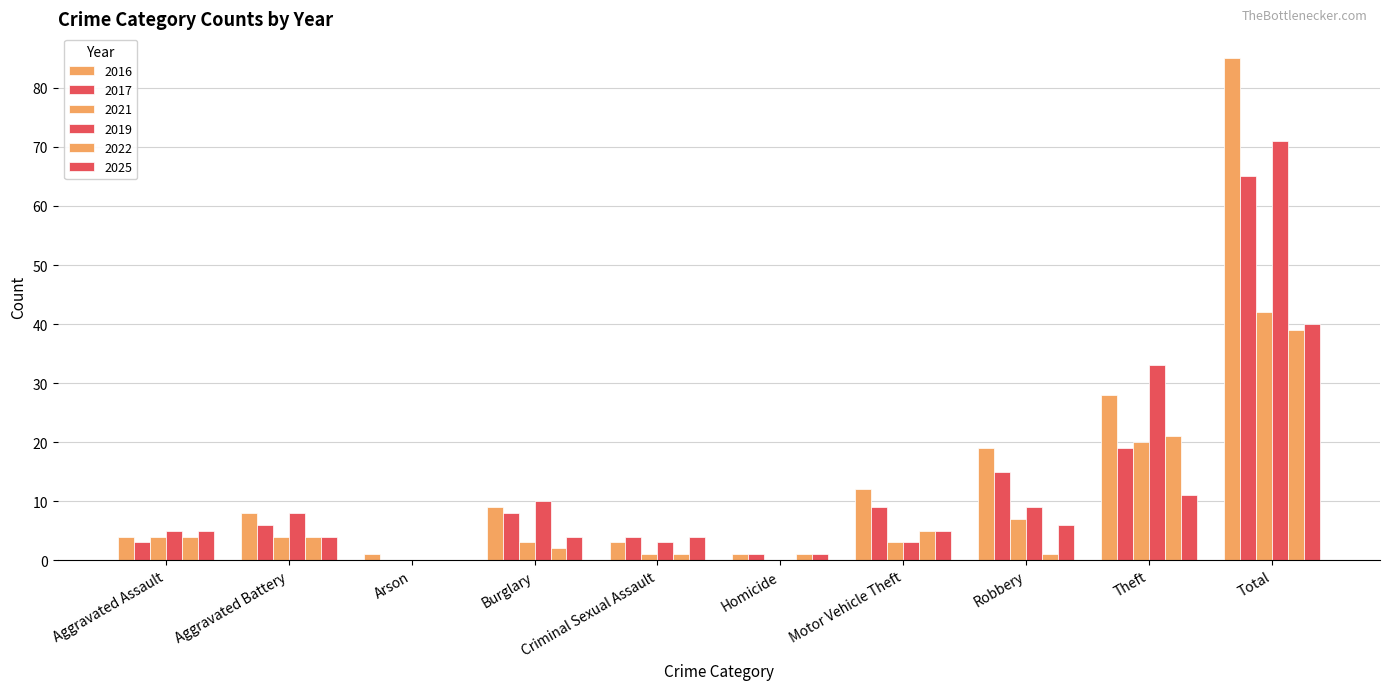

What is the difference between the 2021 values at Burglary and Aggravated Battery?

1